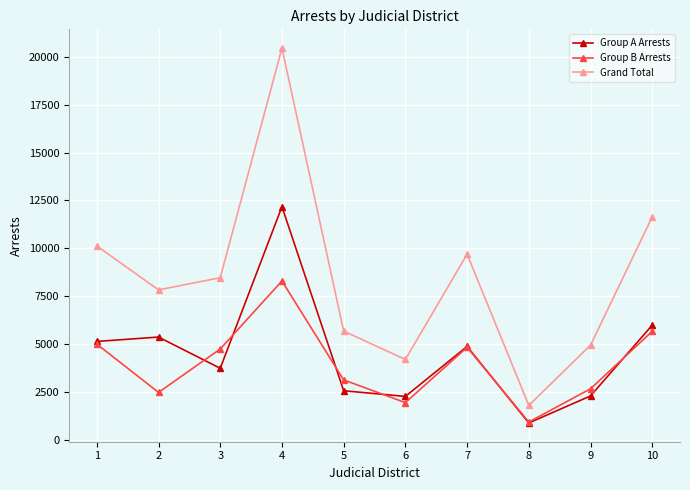

Which series changed the most between 4 and 5?

Grand Total